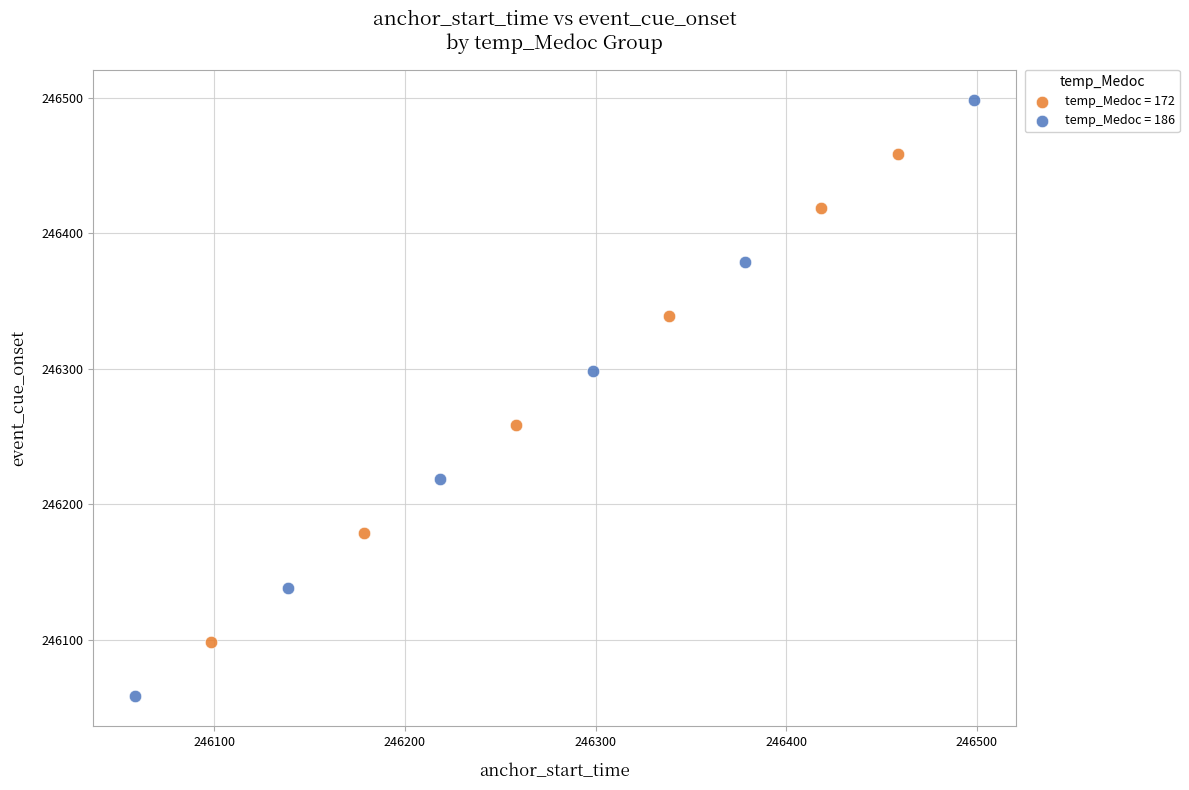

Which series has the largest Y range (max minus min)?

temp_Medoc = 186